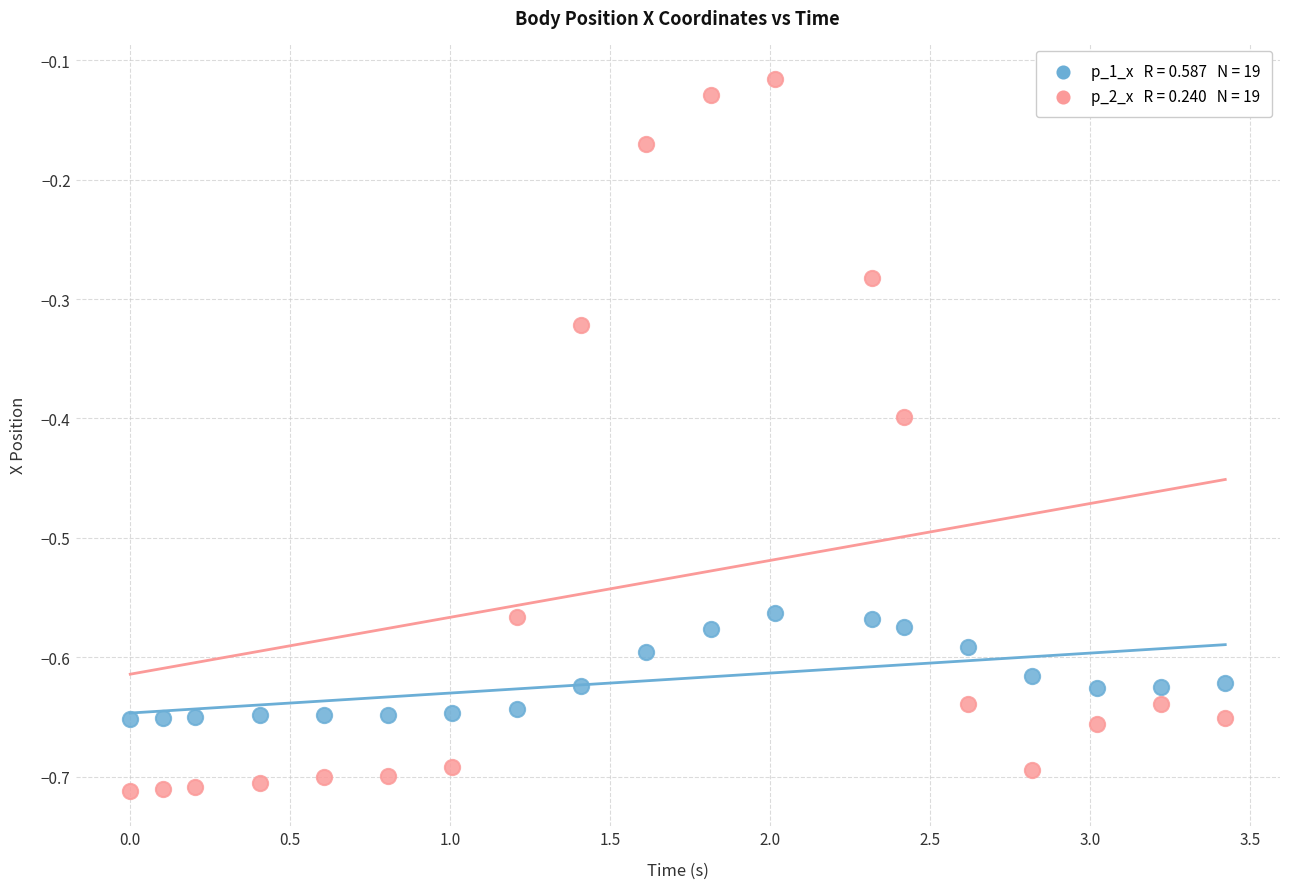

Across all data points, what is the range of Y values (max minus min)?

0.6